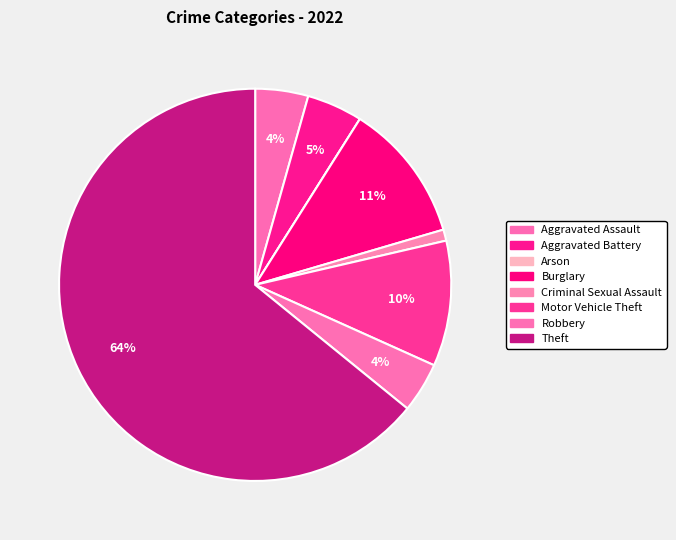

Which has a higher value, Theft or Burglary?

Theft